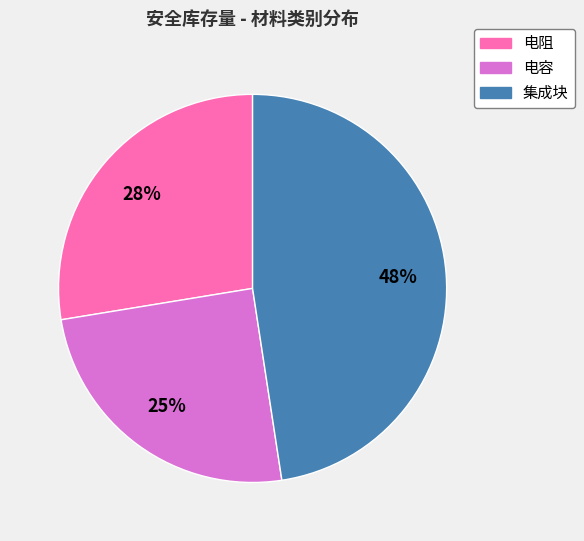

How many slices are in this pie chart?

3